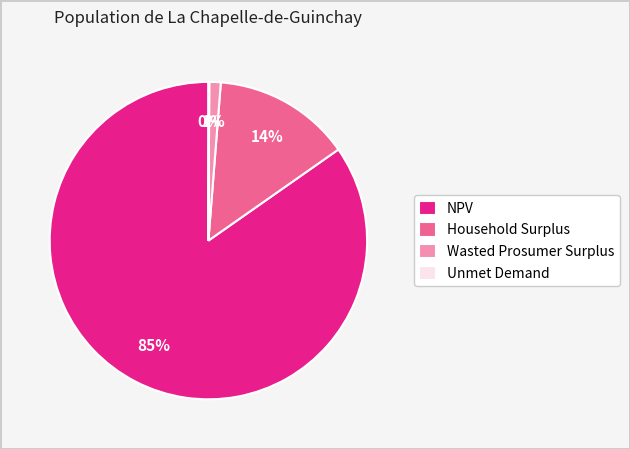

Does any single category account for the majority?

Yes